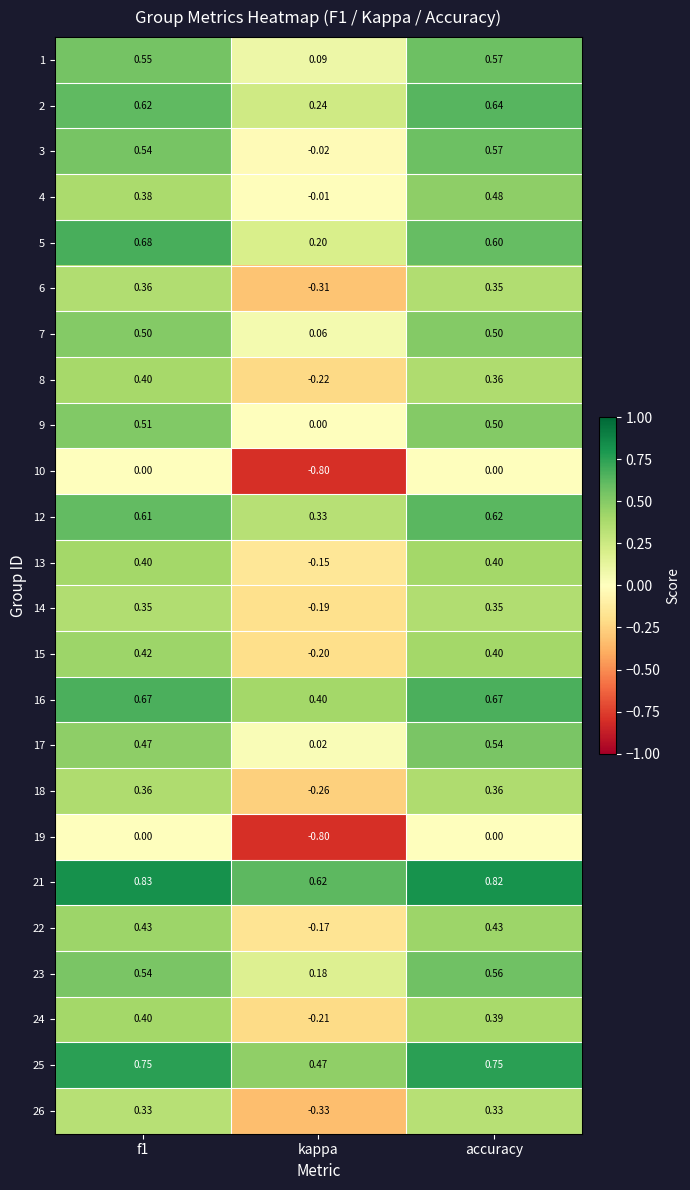

Is the value of 12 at f1 greater than the value of 6 at kappa?

Yes